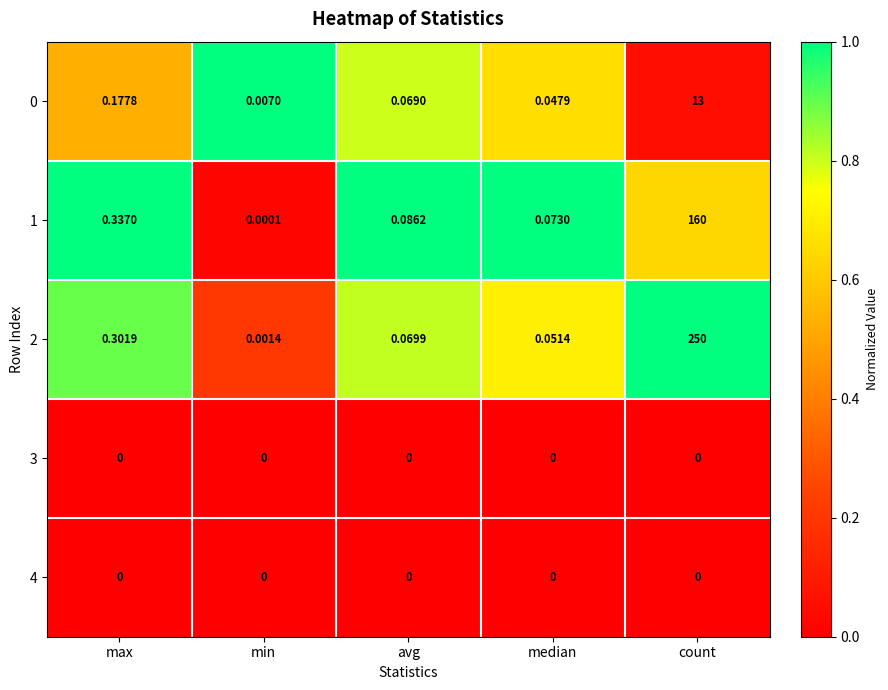

At which category is the sum across all series the highest?

count